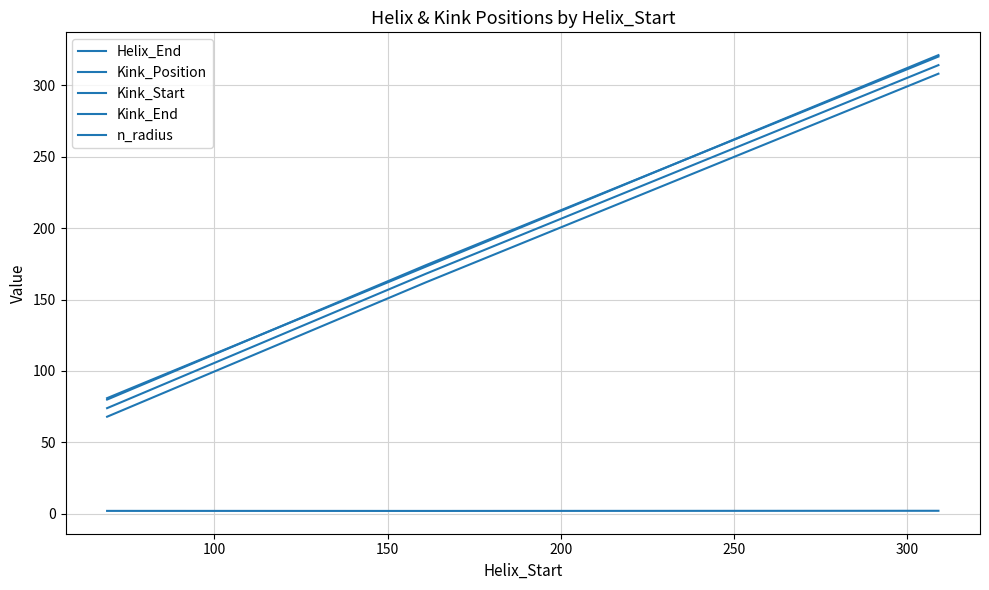

How many lines are shown in the chart?

5